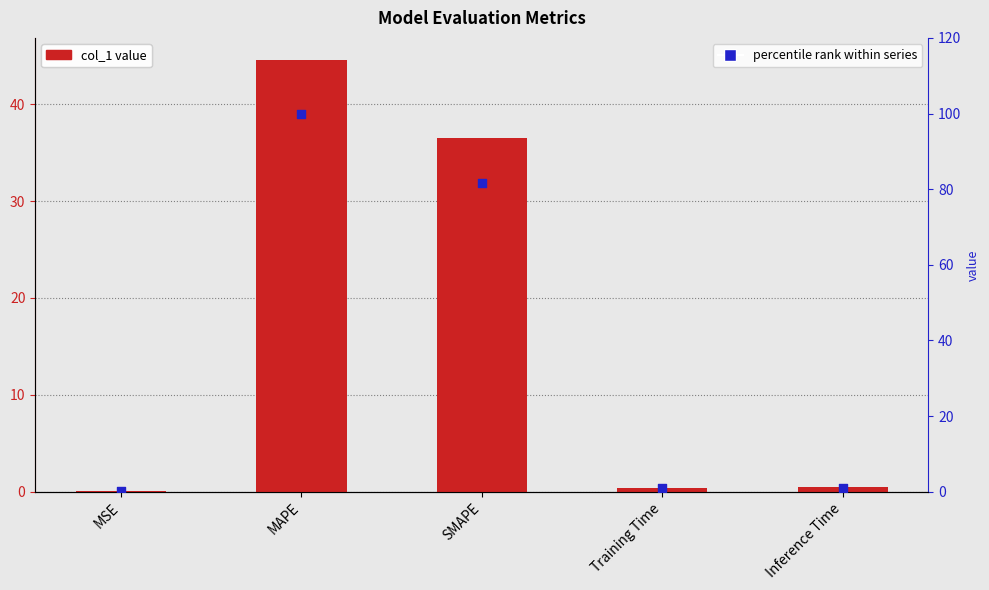

What are all the series names shown in the legend?

col_1, percentile rank